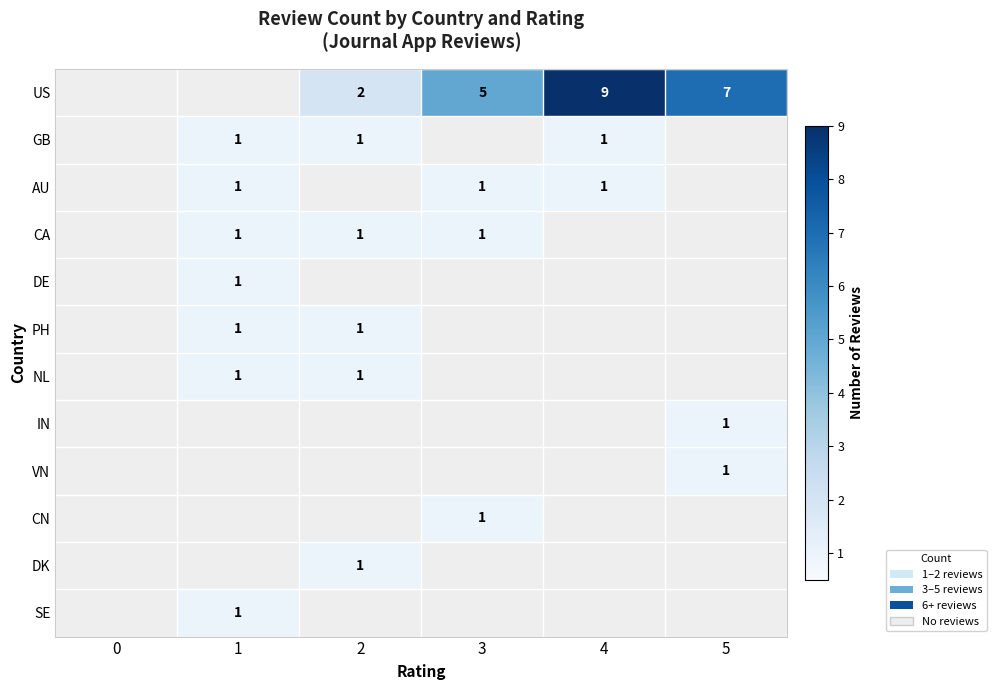

How many positive values does the DK series have?

1